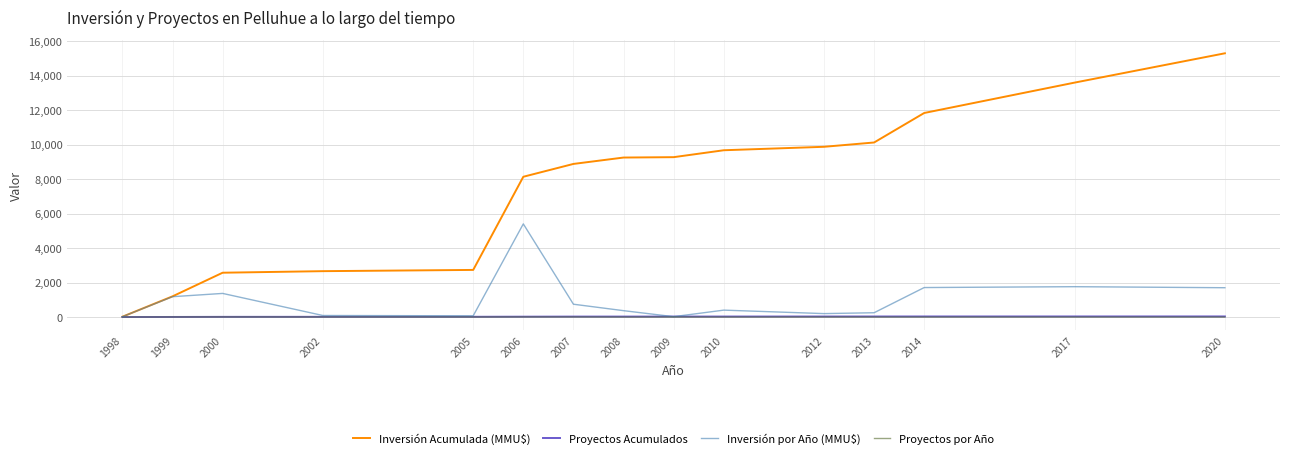

In Inversión por Año (MMU$), how many points are higher than both neighbors (excluding endpoints)?

4